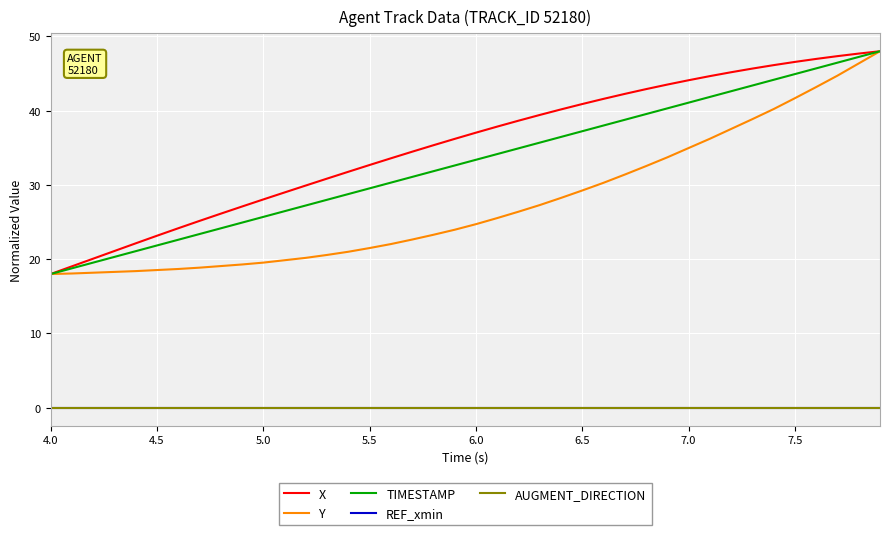

Does the chart have visible grid lines?

Yes